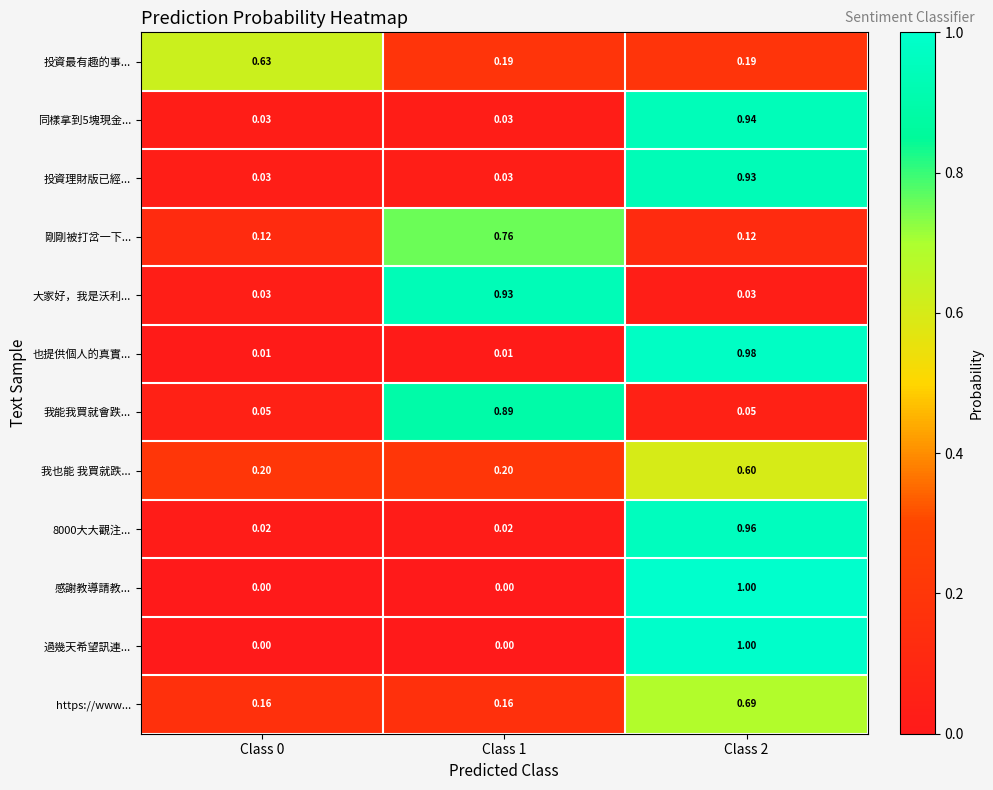

Is the value of 我能我買就會跌... at Class 1 greater than the value of https://www... at Class 2?

Yes